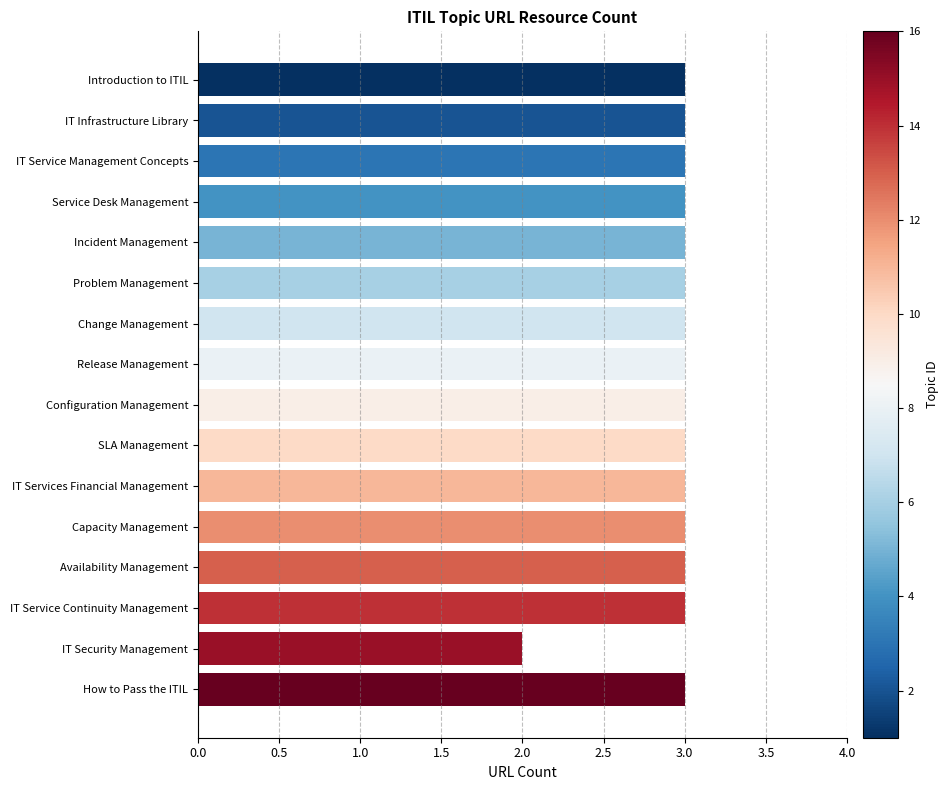

Is it true that the value at SLA Management is 5?

False